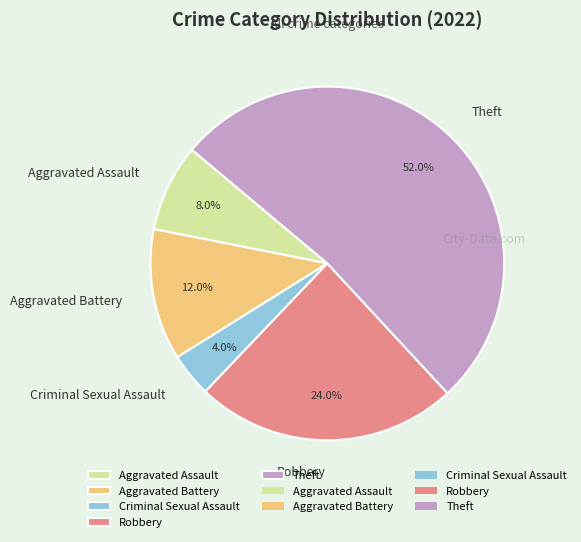

What is the total percentage of Aggravated Battery and Aggravated Assault?

20.0%